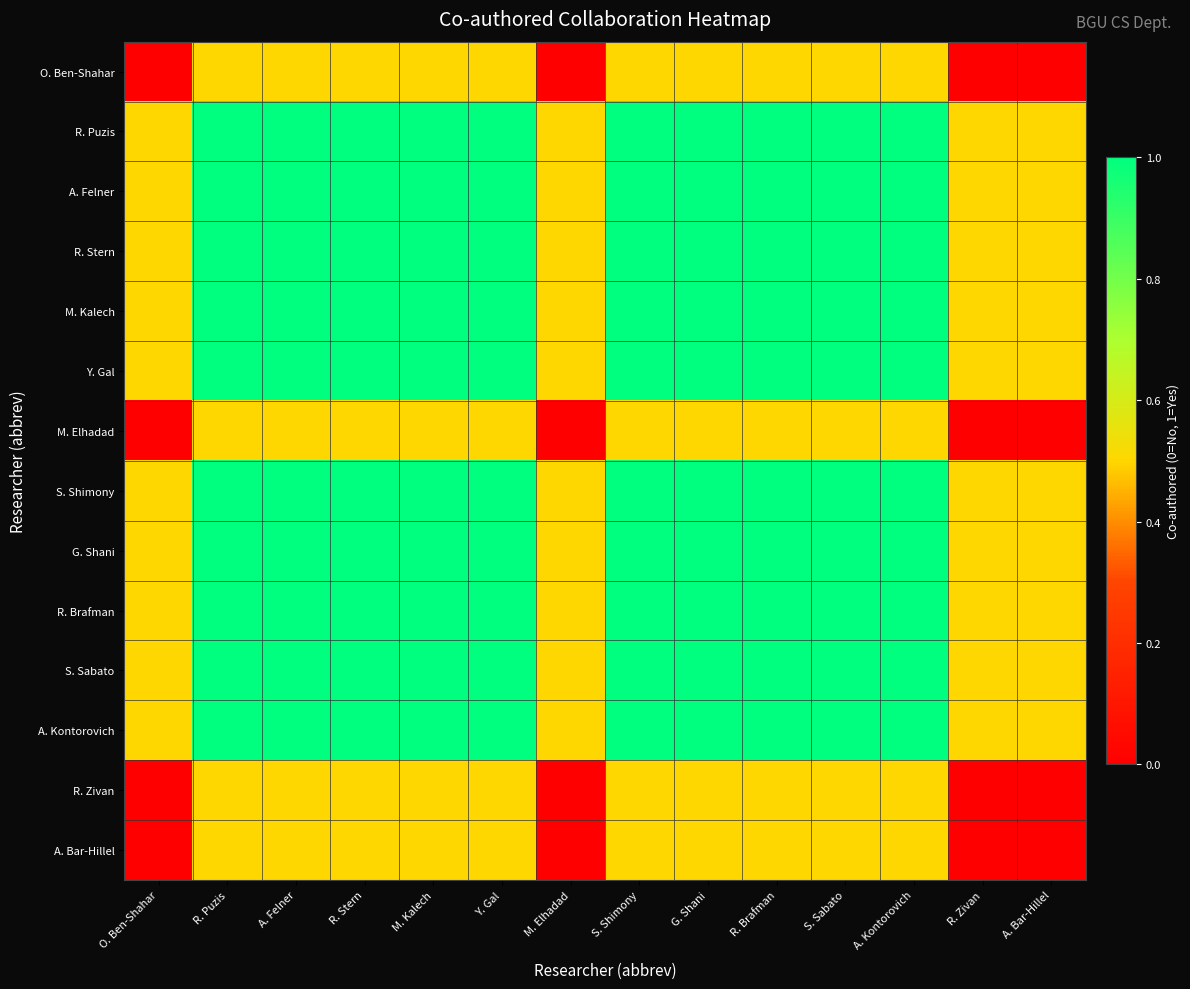

Which series has the widest spread of values?

O. Ben-Shahar